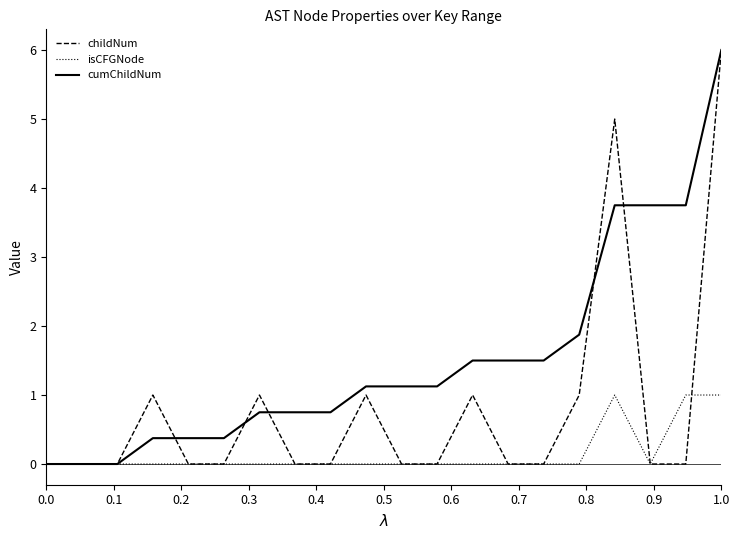

List the series in order of their overall mean, highest first.

cumChildNum, childNum, isCFGNode